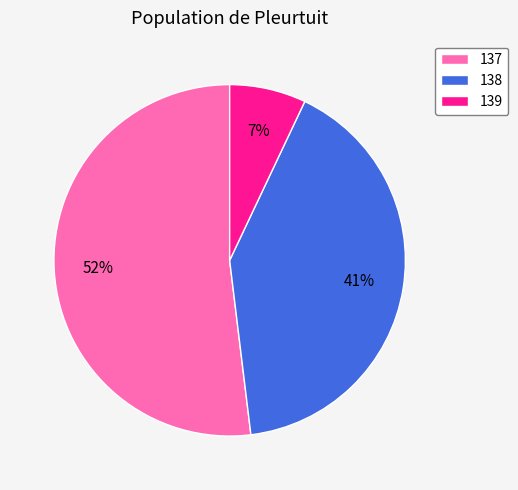

Is it true that 137 is 66% of the pie?

False